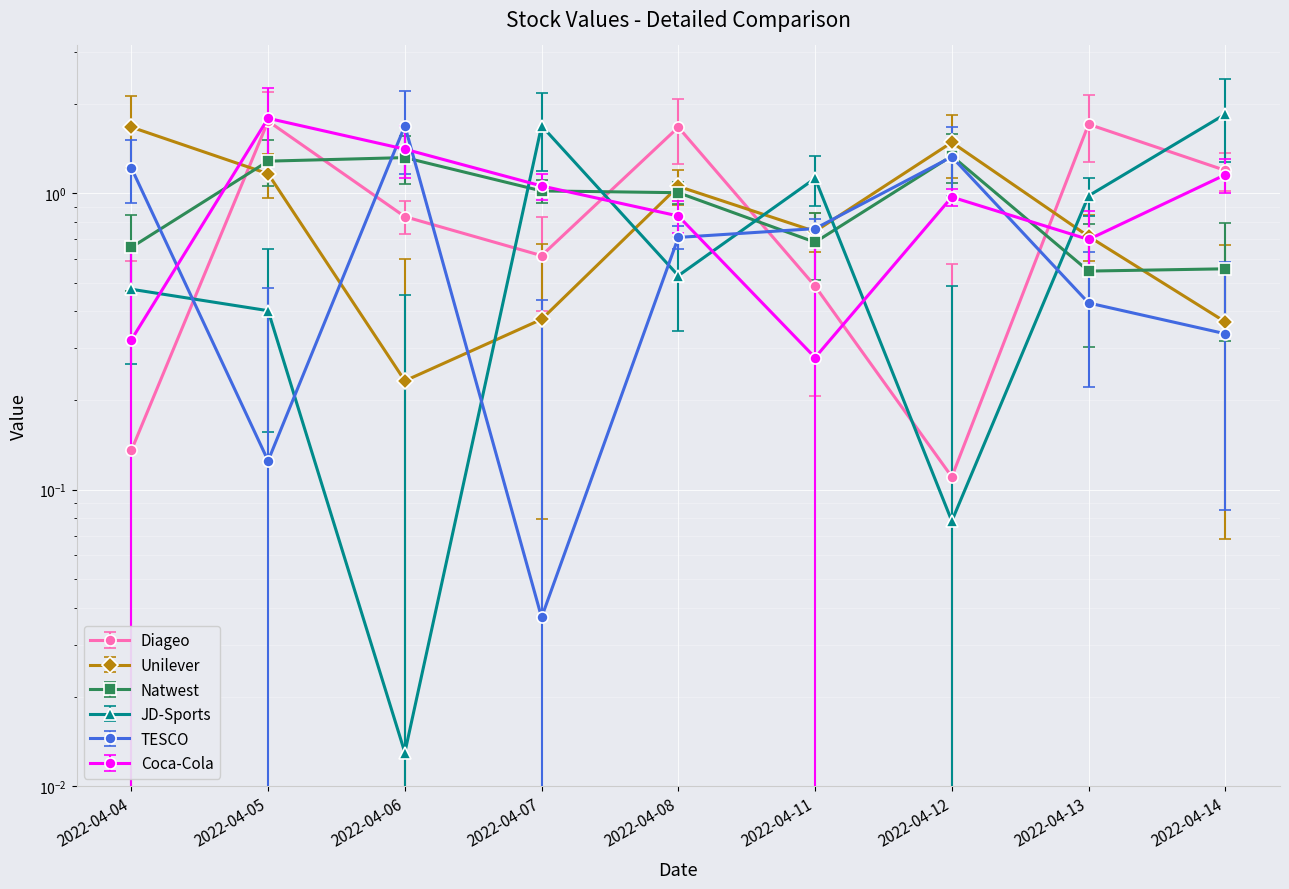

Reading left to right, what are all the values shown in this chart?

Diageo: 2022-04-04=0.1	2022-04-05=1.8	2022-04-06=0.8	2022-04-07=0.6	2022-04-08=1.7	2022-04-11=0.5	2022-04-12=0.1	2022-04-13=1.7	2022-04-14=1.2
Unilever: 2022-04-04=1.7	2022-04-05=1.2	2022-04-06=0.2	2022-04-07=0.4	2022-04-08=1.1	2022-04-11=0.7	2022-04-12=1.5	2022-04-13=0.7	2022-04-14=0.4
Natwest: 2022-04-04=0.7	2022-04-05=1.3	2022-04-06=1.3	2022-04-07=1.0	2022-04-08=1.0	2022-04-11=0.7	2022-04-12=1.3	2022-04-13=0.5	2022-04-14=0.6
JD-Sports: 2022-04-04=0.5	2022-04-05=0.4	2022-04-06=0.0	2022-04-07=1.7	2022-04-08=0.5	2022-04-11=1.1	2022-04-12=0.1	2022-04-13=1.0	2022-04-14=1.8
TESCO: 2022-04-04=1.2	2022-04-05=0.1	2022-04-06=1.7	2022-04-07=0.0	2022-04-08=0.7	2022-04-11=0.8	2022-04-12=1.3	2022-04-13=0.4	2022-04-14=0.3
Coca-Cola: 2022-04-04=0.3	2022-04-05=1.8	2022-04-06=1.4	2022-04-07=1.1	2022-04-08=0.8	2022-04-11=0.3	2022-04-12=1.0	2022-04-13=0.7	2022-04-14=1.2